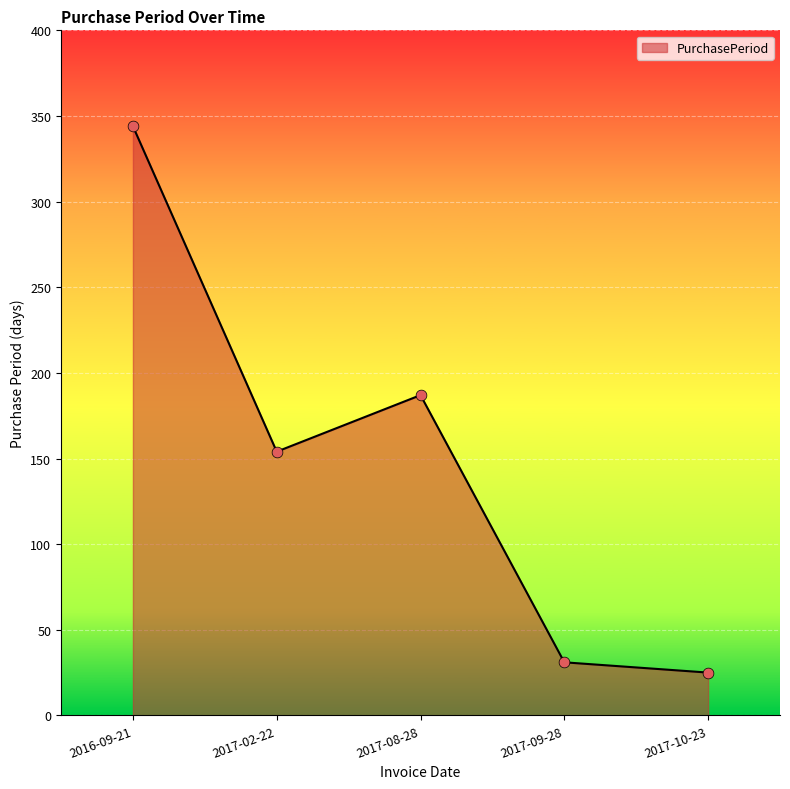

What is the change in value from 2017-09-28 to 2017-10-23?

-6